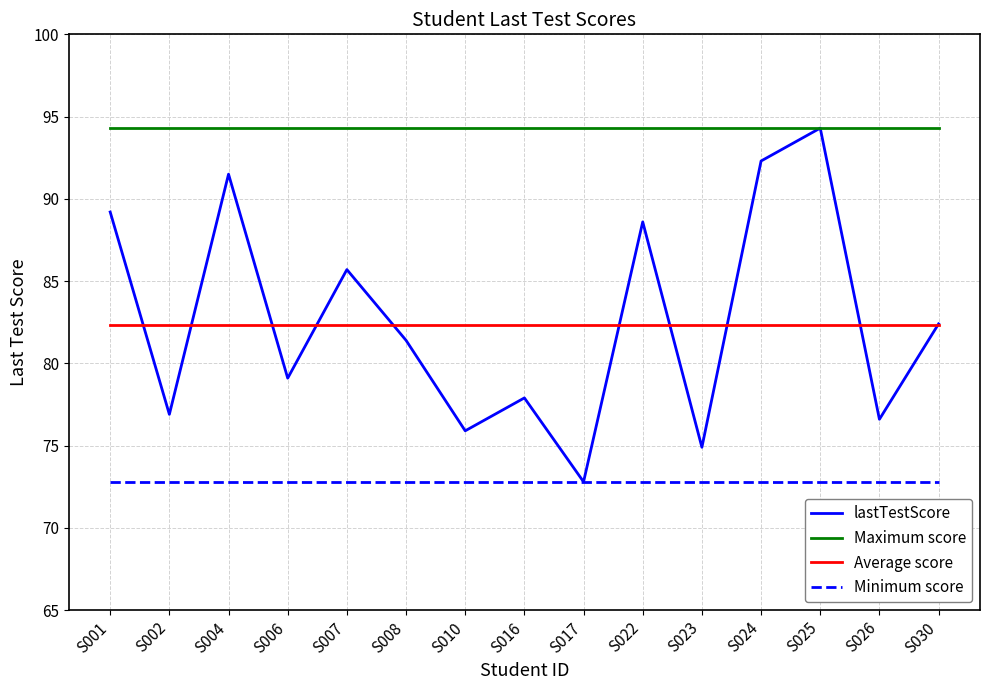

Reading left to right, list all the values displayed in this chart.

lastTestScore: 89.2	76.9	91.5	79.1	85.7	81.4	75.9	77.9	72.8	88.6	74.9	92.3	94.3	76.6	82.4
Maximum score: 94.3	94.3	94.3	94.3	94.3	94.3	94.3	94.3	94.3	94.3	94.3	94.3	94.3	94.3	94.3
Average score: 82.4	82.4	82.4	82.4	82.4	82.4	82.4	82.4	82.4	82.4	82.4	82.4	82.4	82.4	82.4
Minimum score: 72.8	72.8	72.8	72.8	72.8	72.8	72.8	72.8	72.8	72.8	72.8	72.8	72.8	72.8	72.8